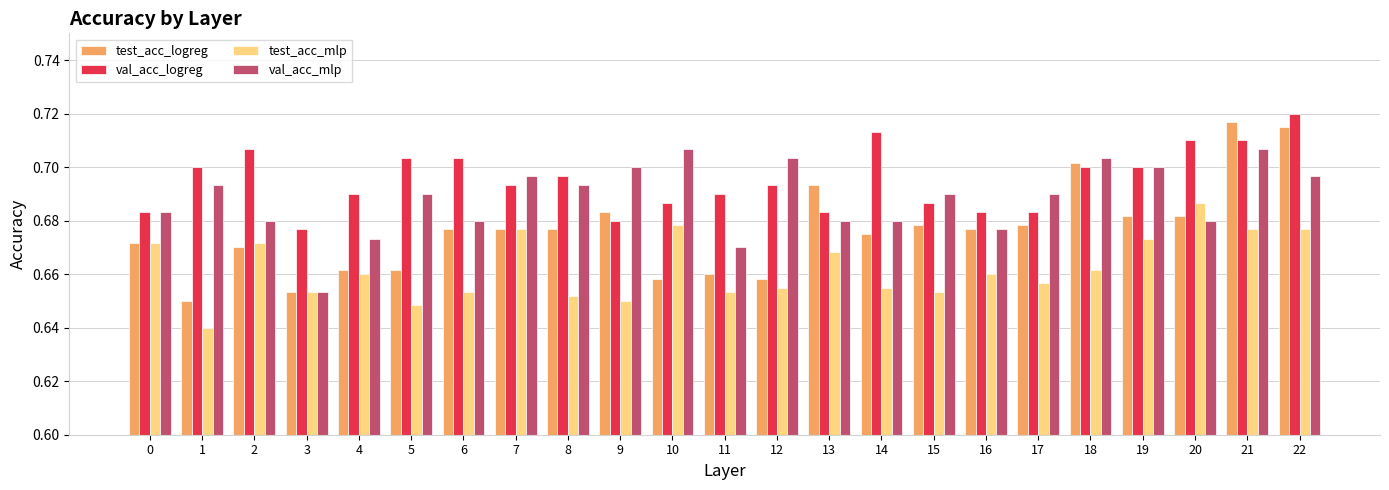

Count the val_acc_mlp values in the range 0 to 1.

23